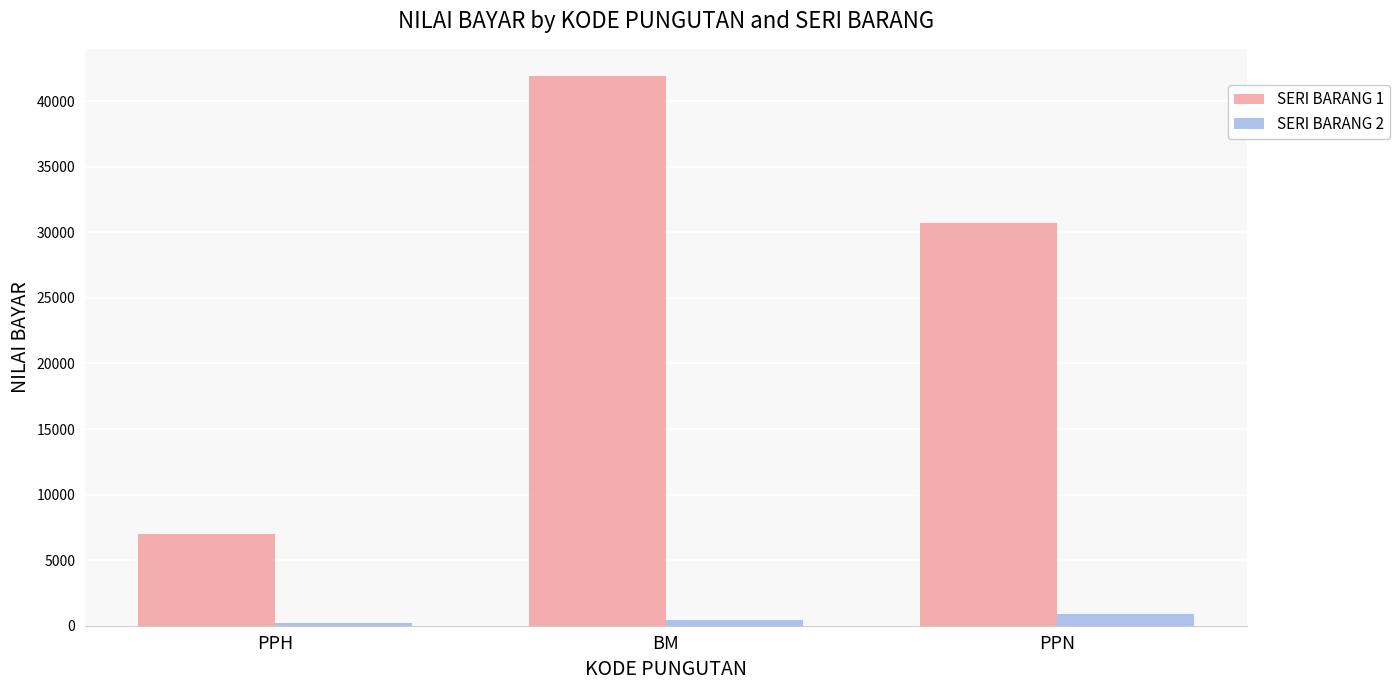

Is the value of SERI BARANG 1 at PPH greater than the value of SERI BARANG 2 at PPN?

Yes